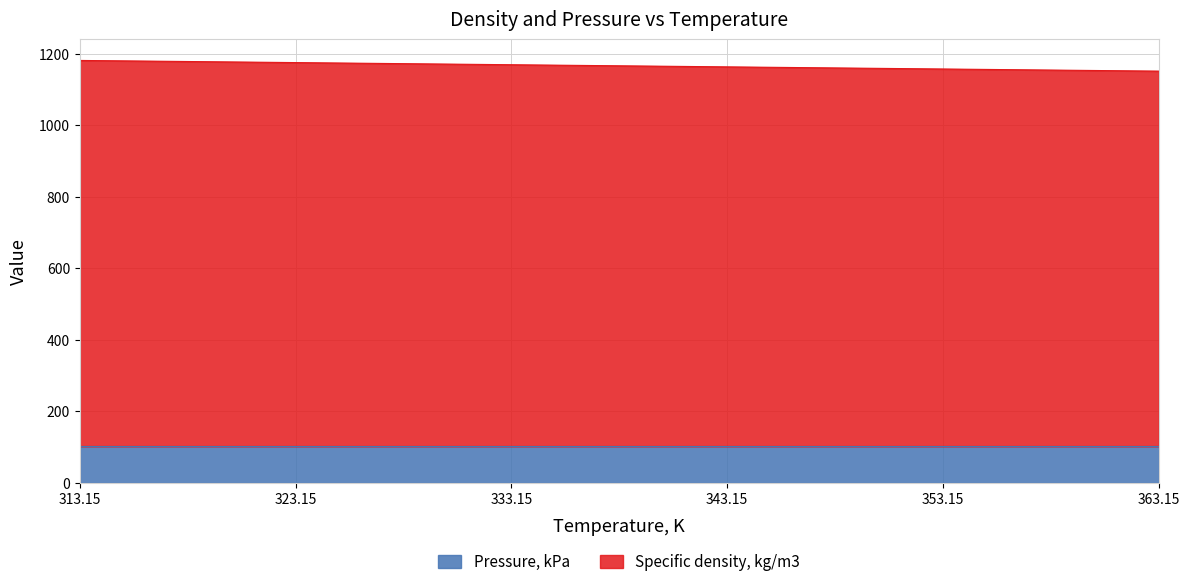

Which has a higher value, 353.15 or 313.15?

313.15